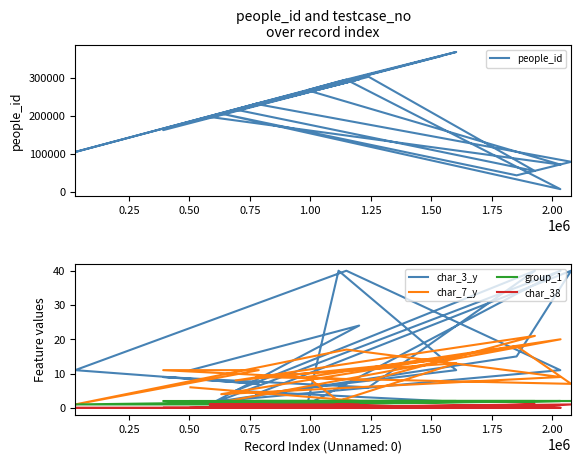

What is the minimum value for people_id?

7132